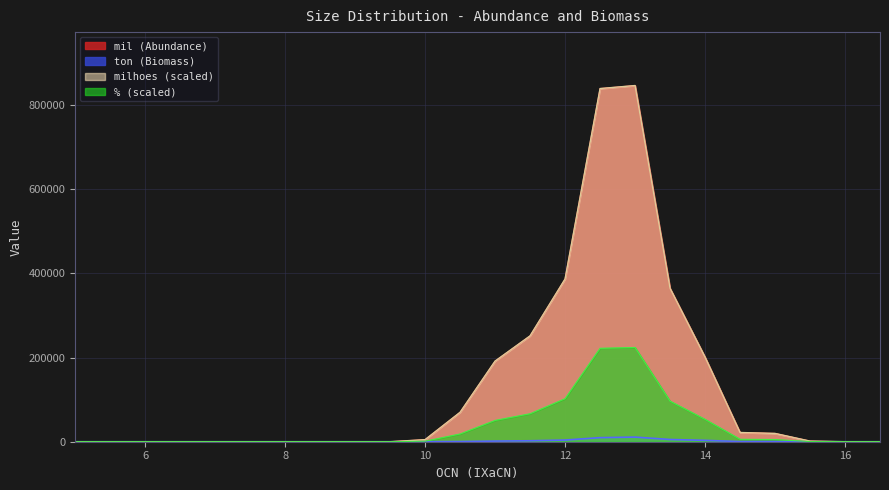

At which category does mil reach its first local peak?

13.0